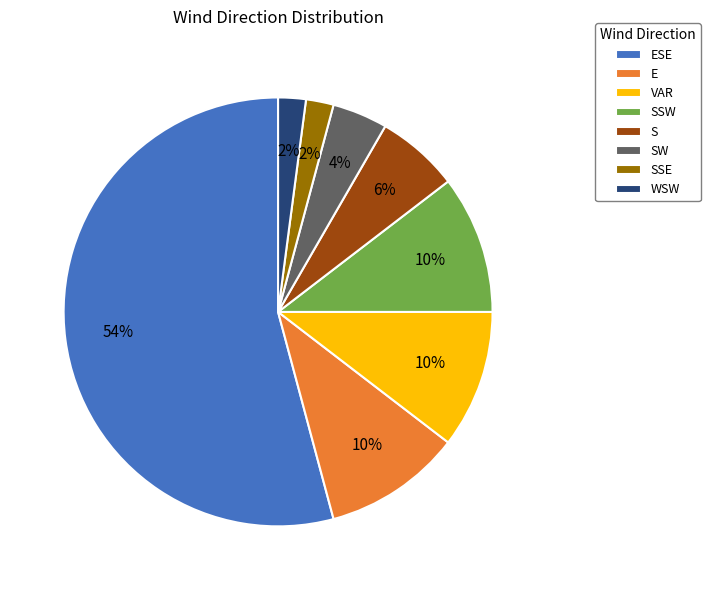

What is the largest slice in the pie chart?

ESE